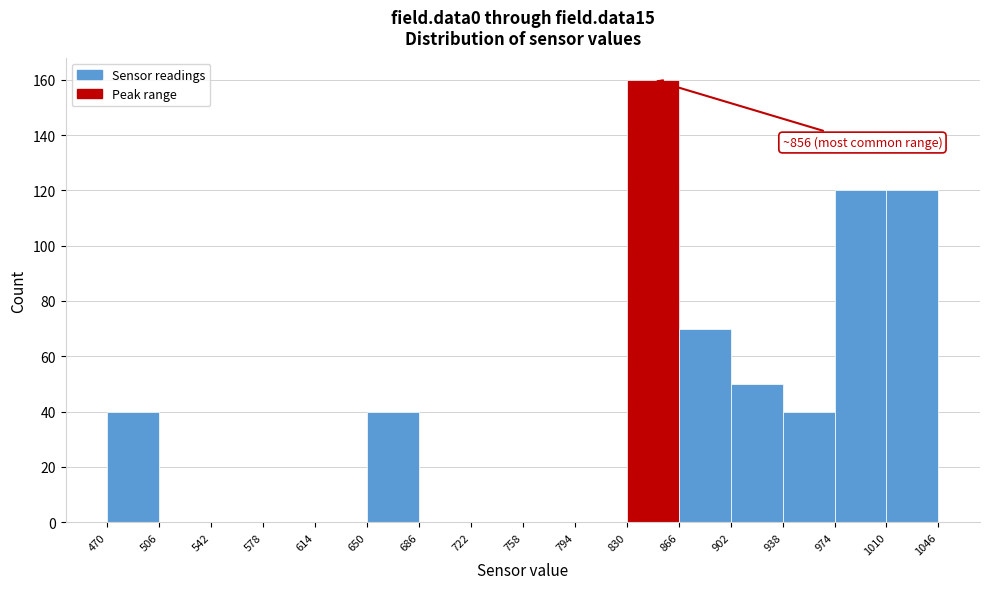

Over which range of the x-axis is the bar tallest?

830 to 866